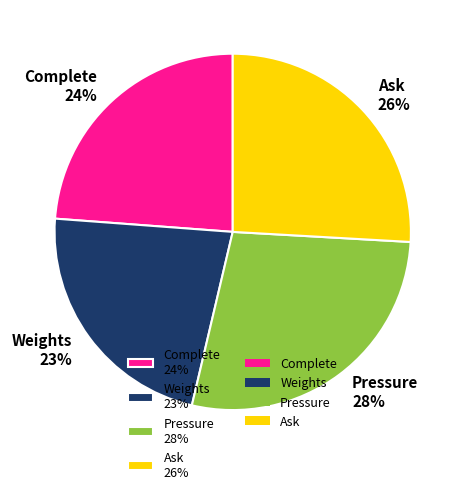

To the nearest percent, what is the difference between the Complete and Pressure slice percentages?

4%